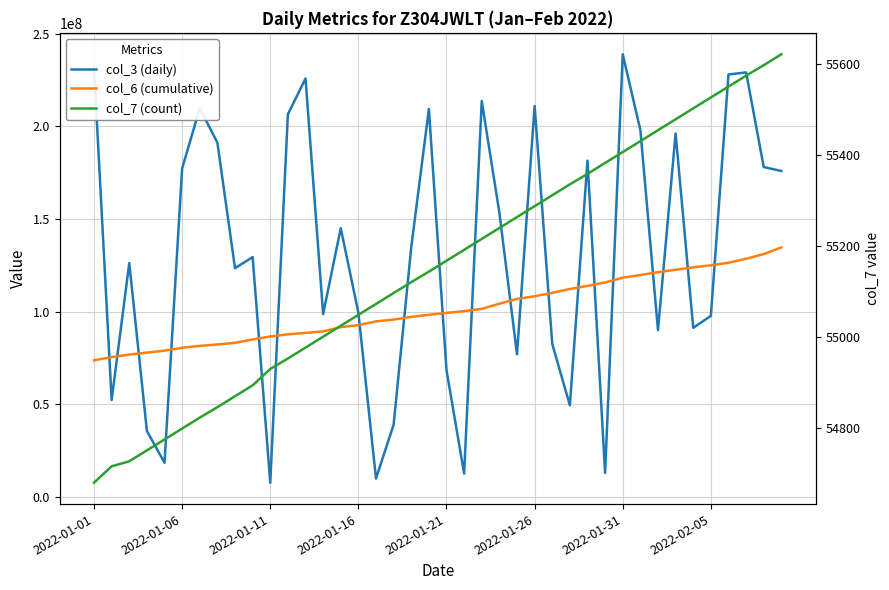

At which label does col_6 (cumulative) reach its minimum?

2022-01-01